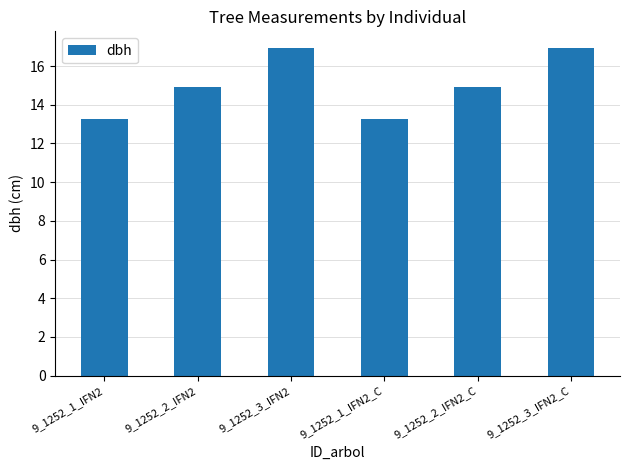

Does the chart contain any negative values?

No